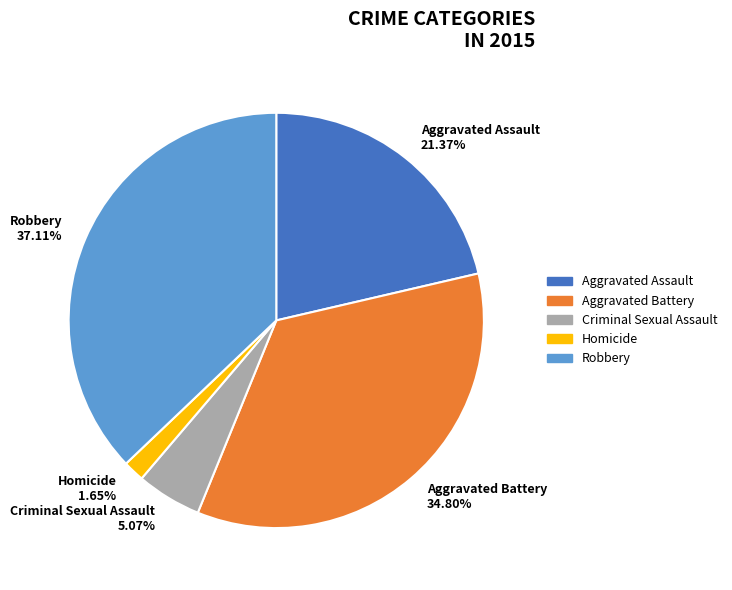

What is the ratio of the value at Homicide to the value at Criminal Sexual Assault?

0.3